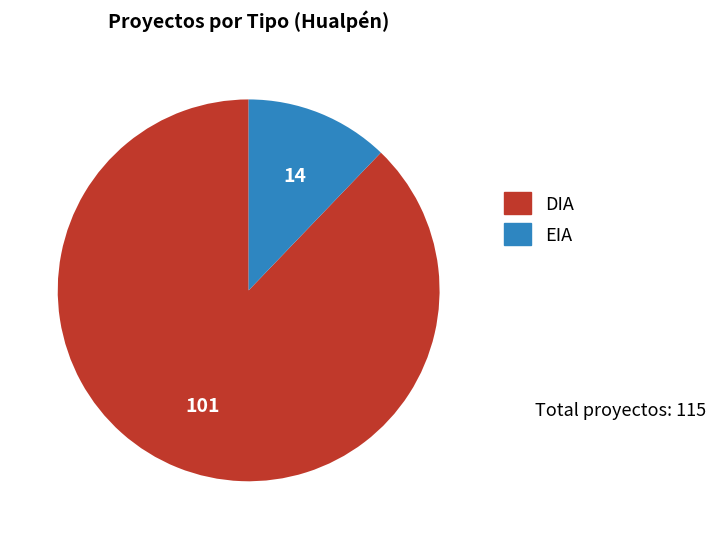

Which has a higher value, DIA or EIA?

DIA